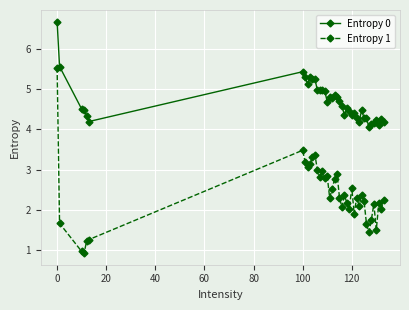

How many categories are shown in the chart?

40